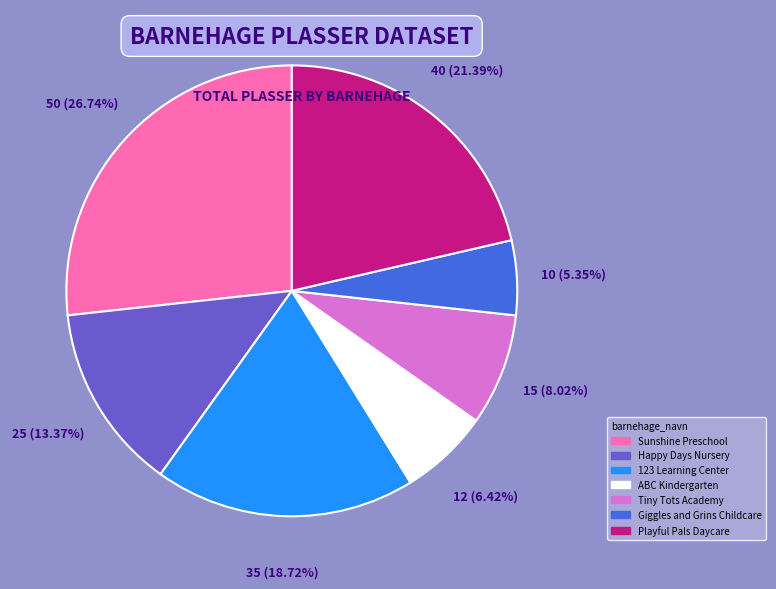

To the nearest percent, what is the combined percentage of Happy Days Nursery and 123 Learning Center?

32%